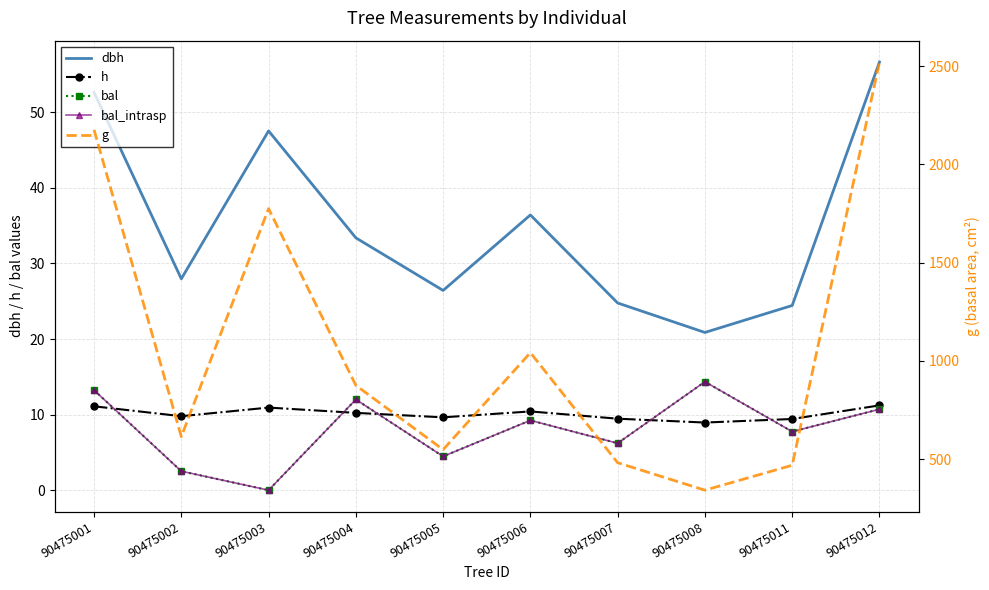

What is the difference between the bal_intrasp values at 90475007 and 90475006?

3.0